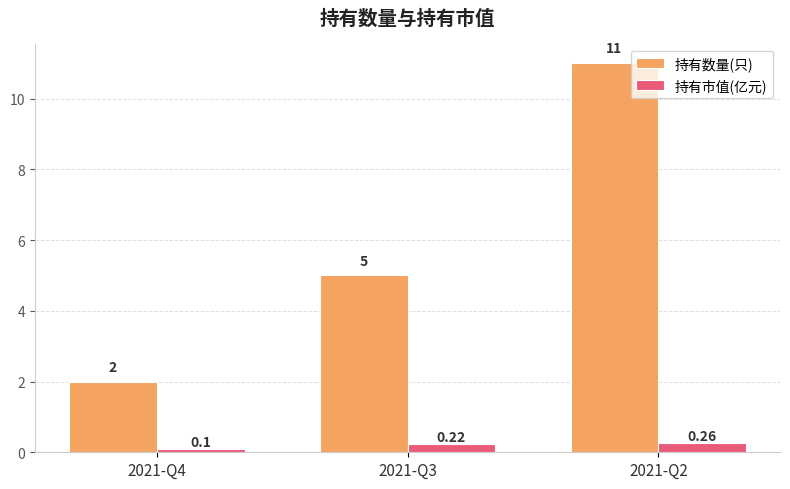

Which label corresponds to the smallest value in the chart?

2021-Q4